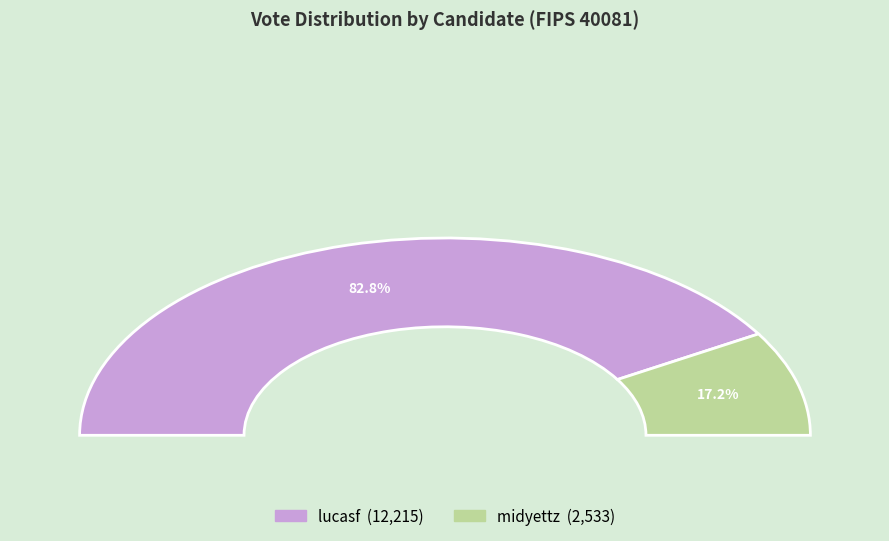

Which slice is the largest?

lucasf